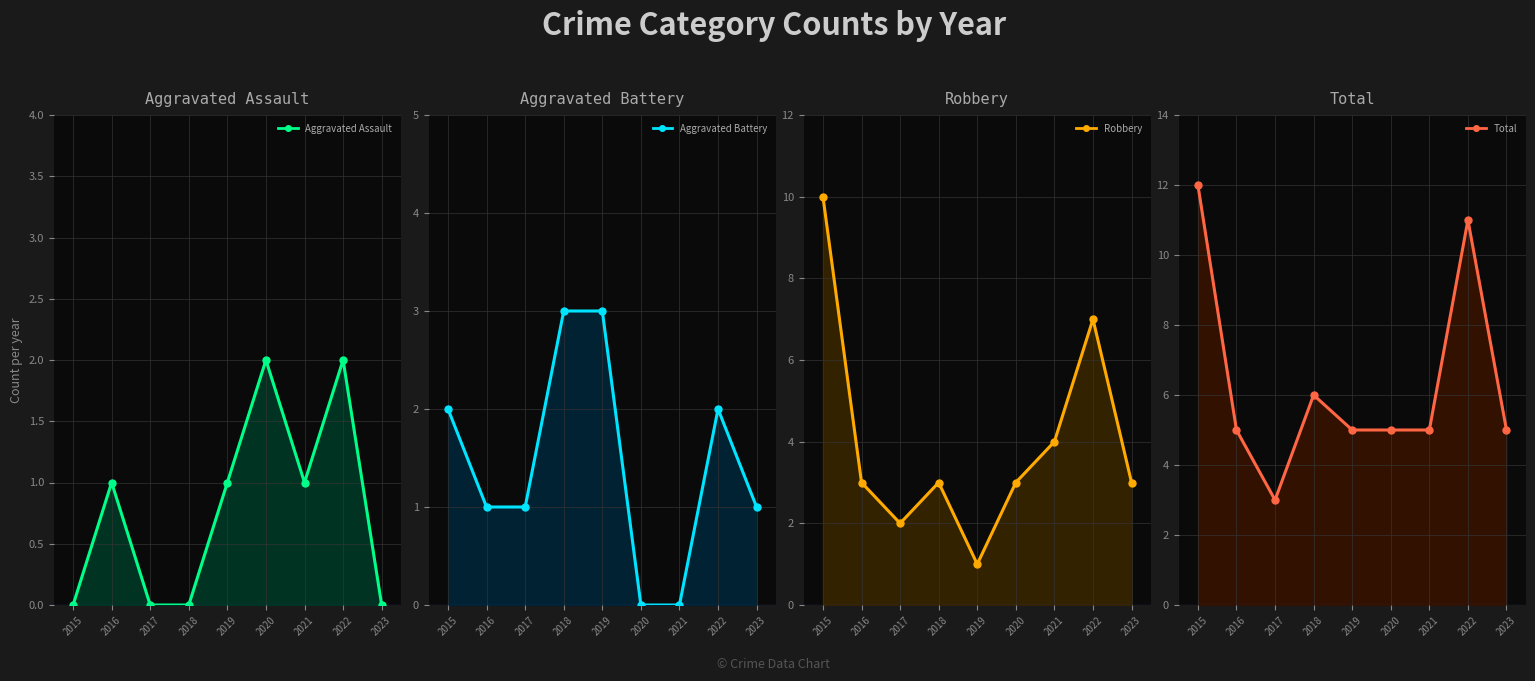

Which series changed the most between 2019 and 2023?

Aggravated Battery (line)